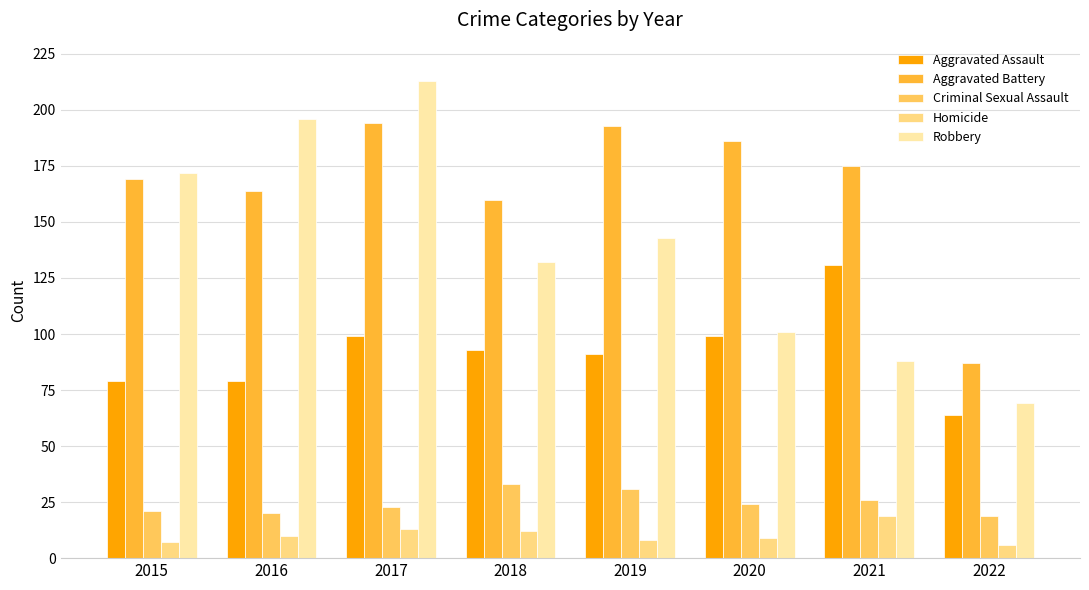

Reading left to right, extract all data points from this chart.

Aggravated Assault: 79	79	99	93	91	99	131	64
Aggravated Battery: 169	164	194	160	193	186	175	87
Criminal Sexual Assault: 21	20	23	33	31	24	26	19
Homicide: 7	10	13	12	8	9	19	6
Robbery: 172	196	213	132	143	101	88	69